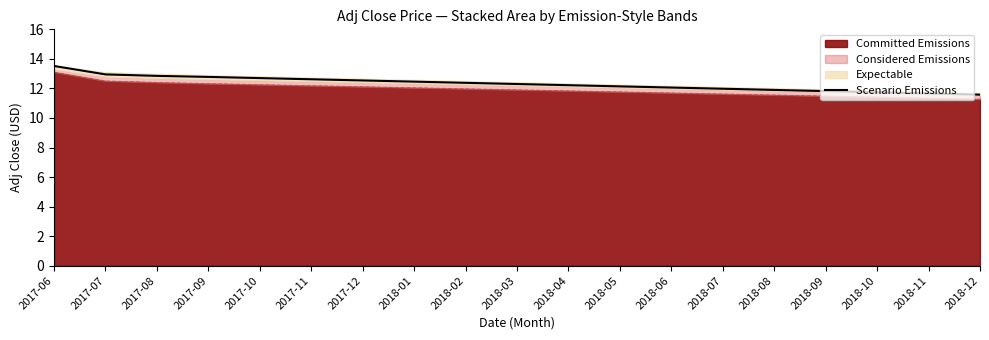

At which category does the chart reach its minimum across all series?

2018-12